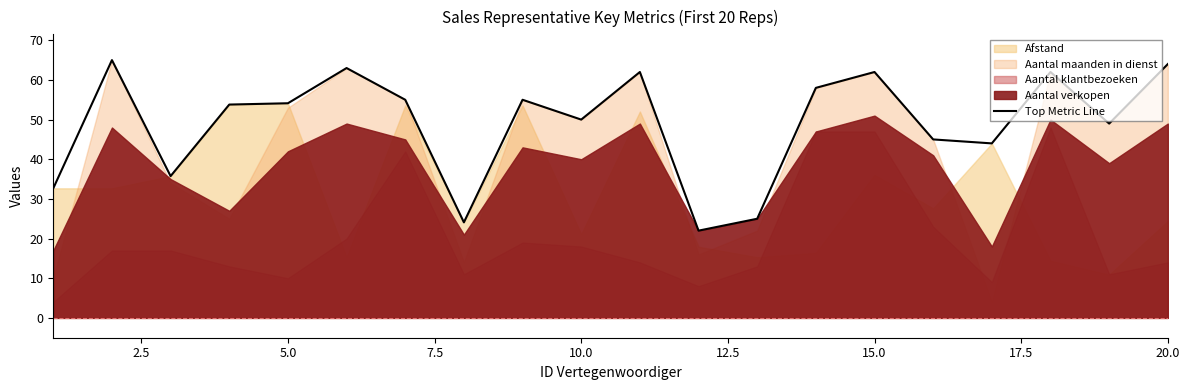

Is it true that Top Metric Line equals 13.6 at 5.0?

False